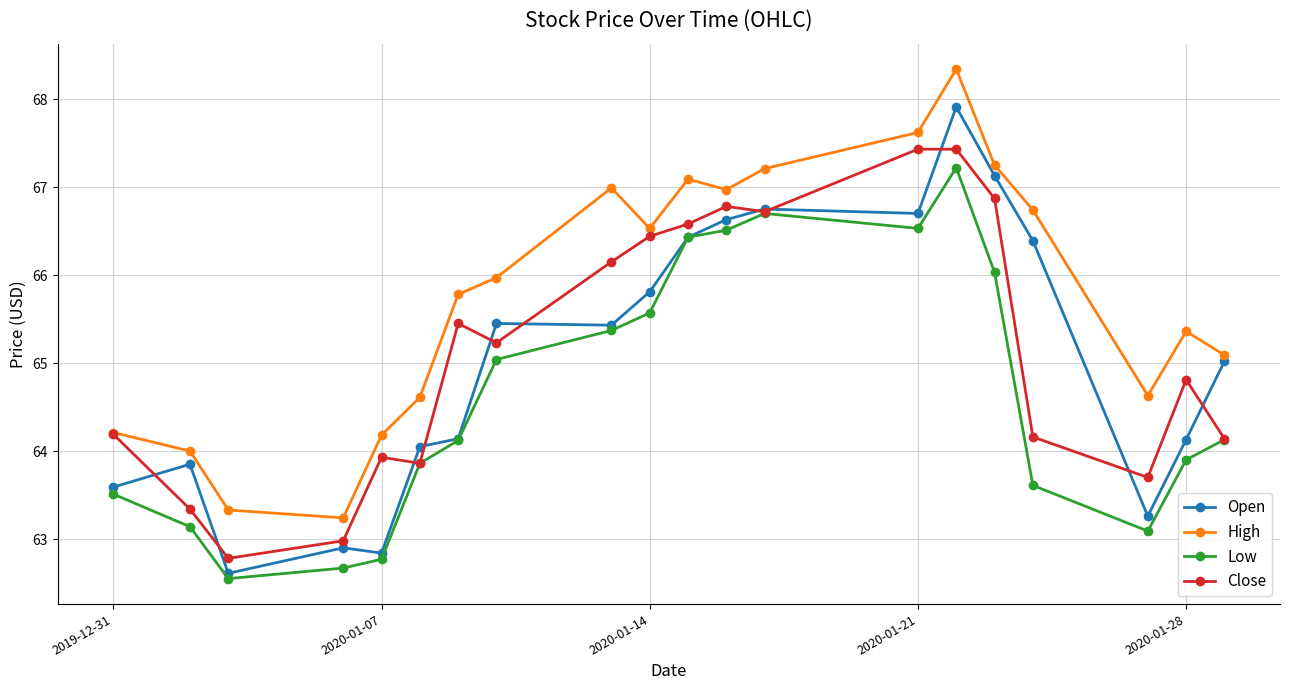

How many lines are shown in the chart?

4